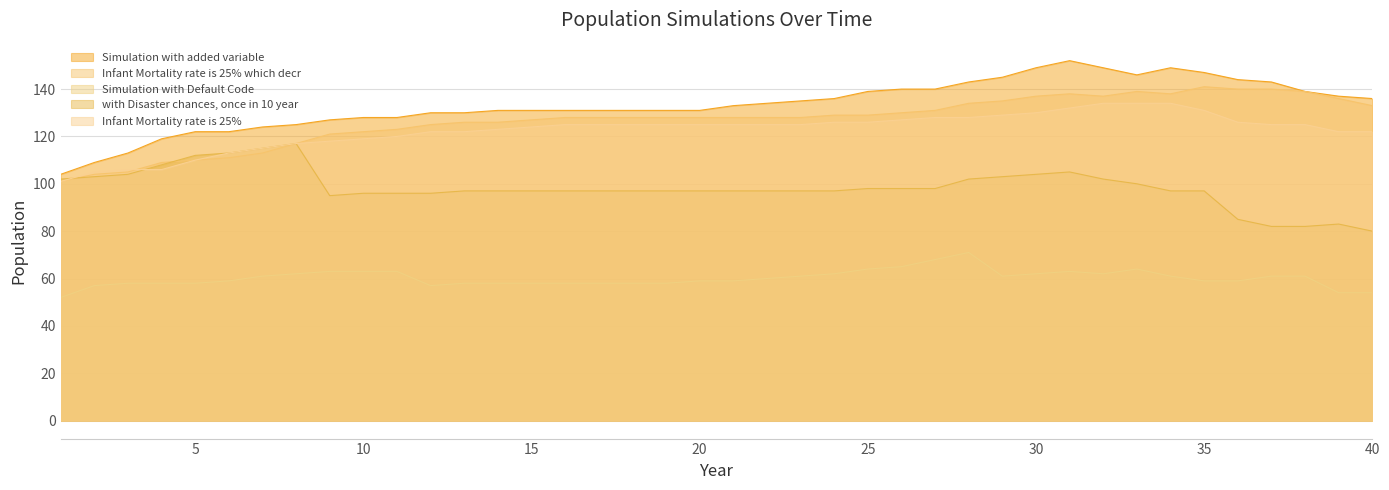

Which series has the largest range (max minus min)?

Simulation with added variable